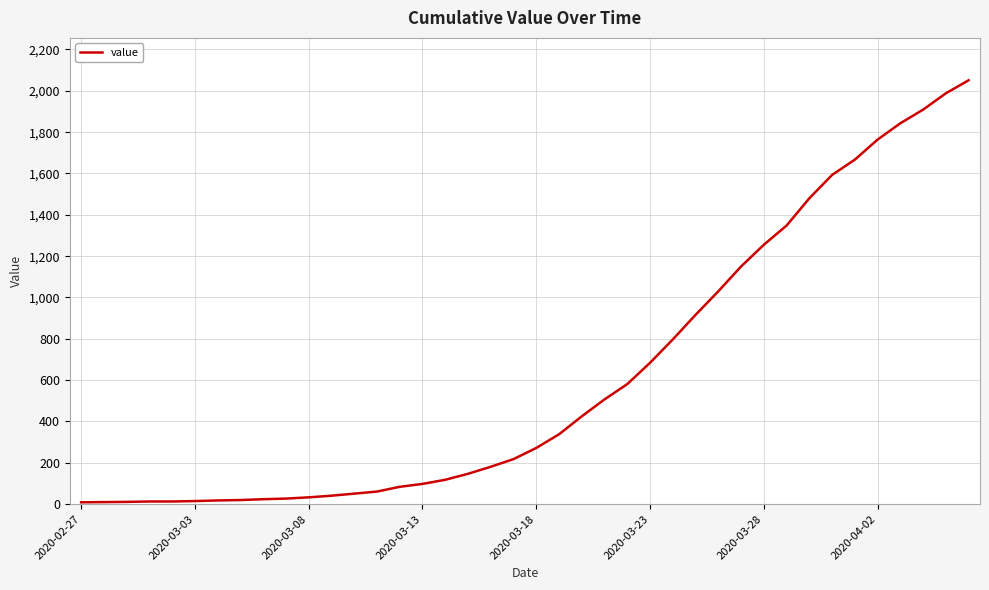

What is the difference between the maximum and minimum values?

2042